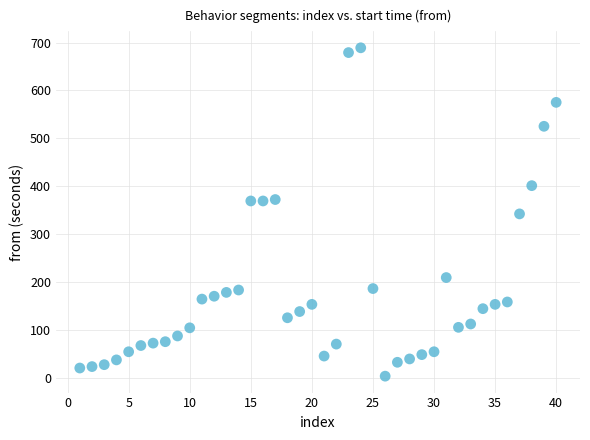

What is the range of X values (max minus min)?

39